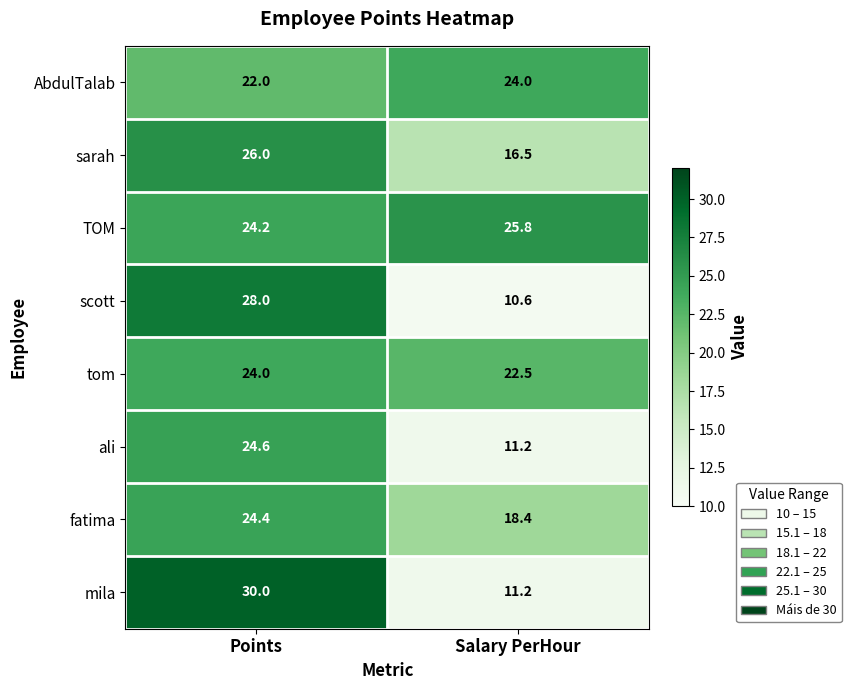

Reading right to left, transcribe all the data shown in this chart.

AbdulTalab: 24.0	22.0
sarah: 16.5	26.0
TOM: 25.8	24.2
scott: 10.6	28.0
tom: 22.5	24.0
ali: 11.2	24.6
fatima: 18.4	24.4
mila: 11.2	30.0